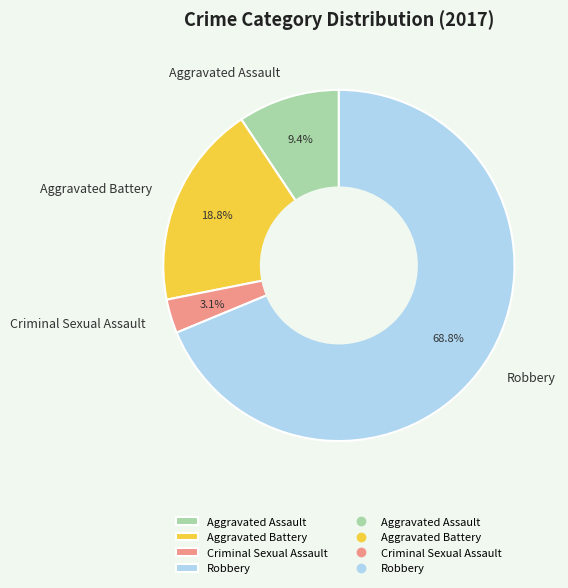

True or false: Aggravated Battery accounts for 31% of the total.

False